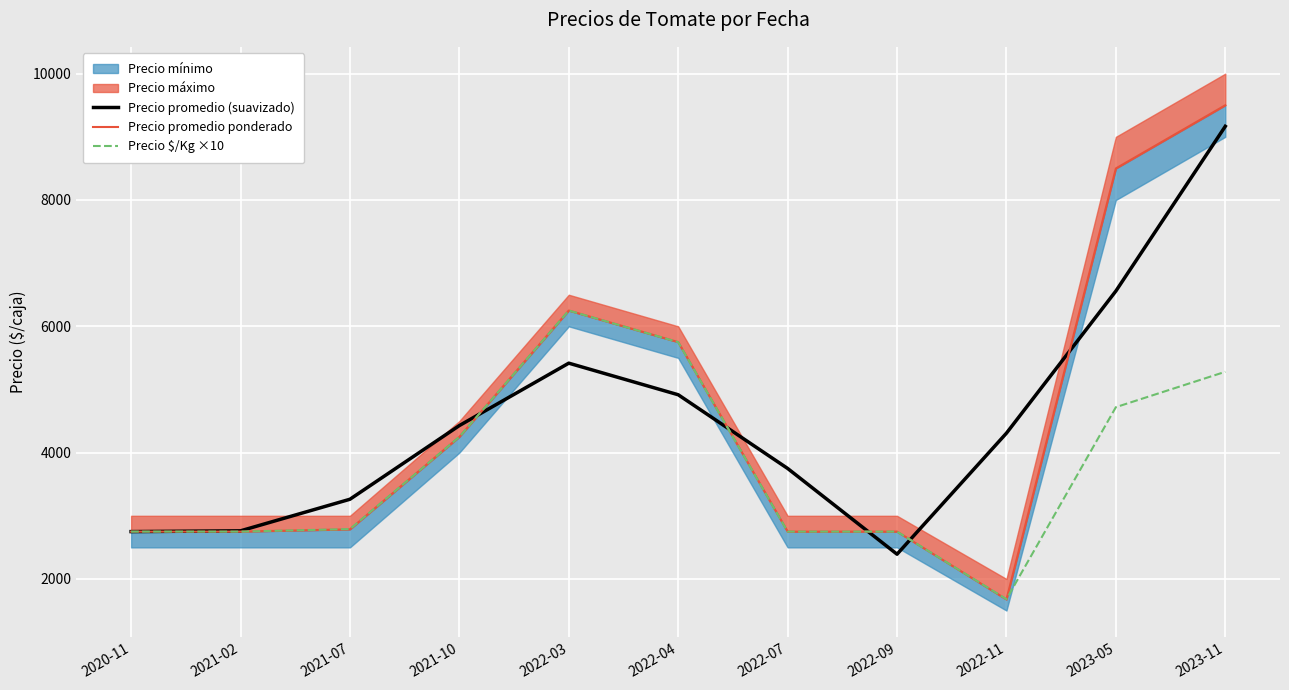

Is it true that Precio promedio ponderado equals 4776.4 at 2023-05?

False